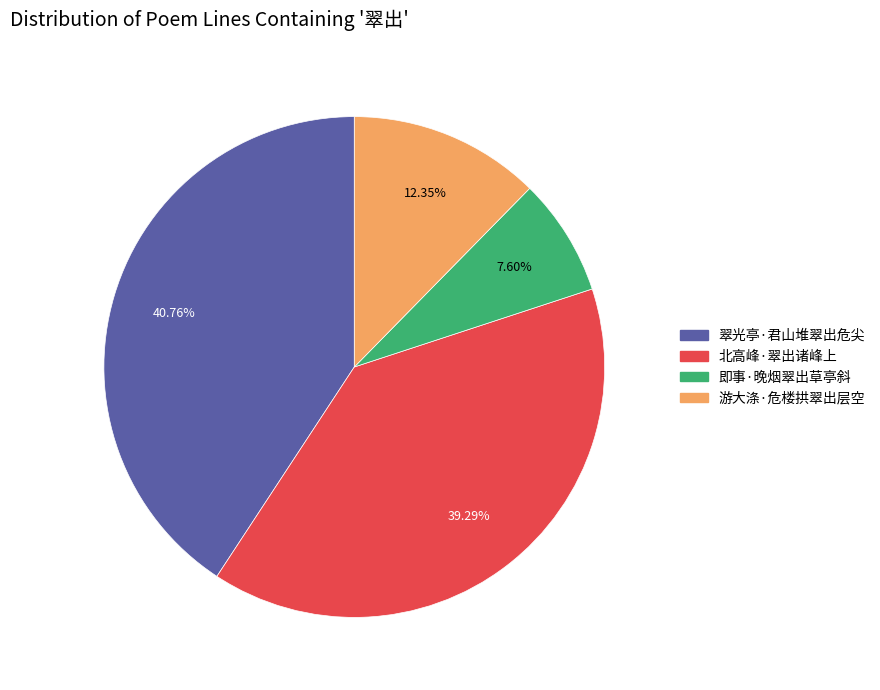

What percentage is the 翠光亭·君山堆翠出危尖 slice, to the nearest percent?

41%